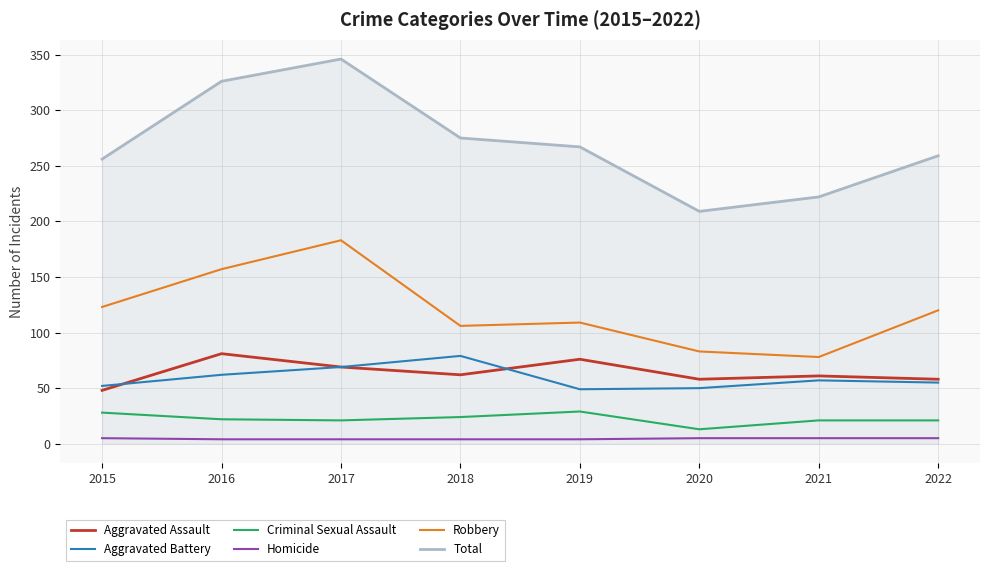

What are all the series names shown in the legend?

Aggravated Assault, Aggravated Battery, Criminal Sexual Assault, Homicide, Robbery, Total